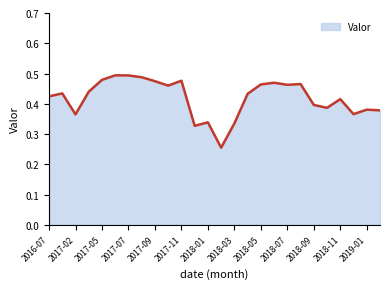

Is this an area chart (filled region under the line)?

Yes